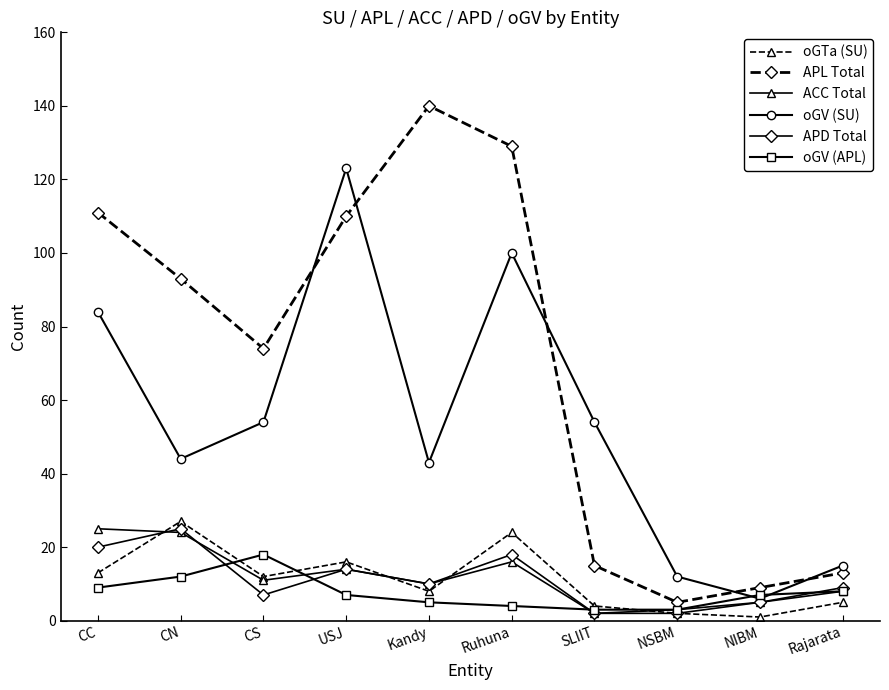

True or false: oGTa (SU) has a value of 16 at USJ.

True